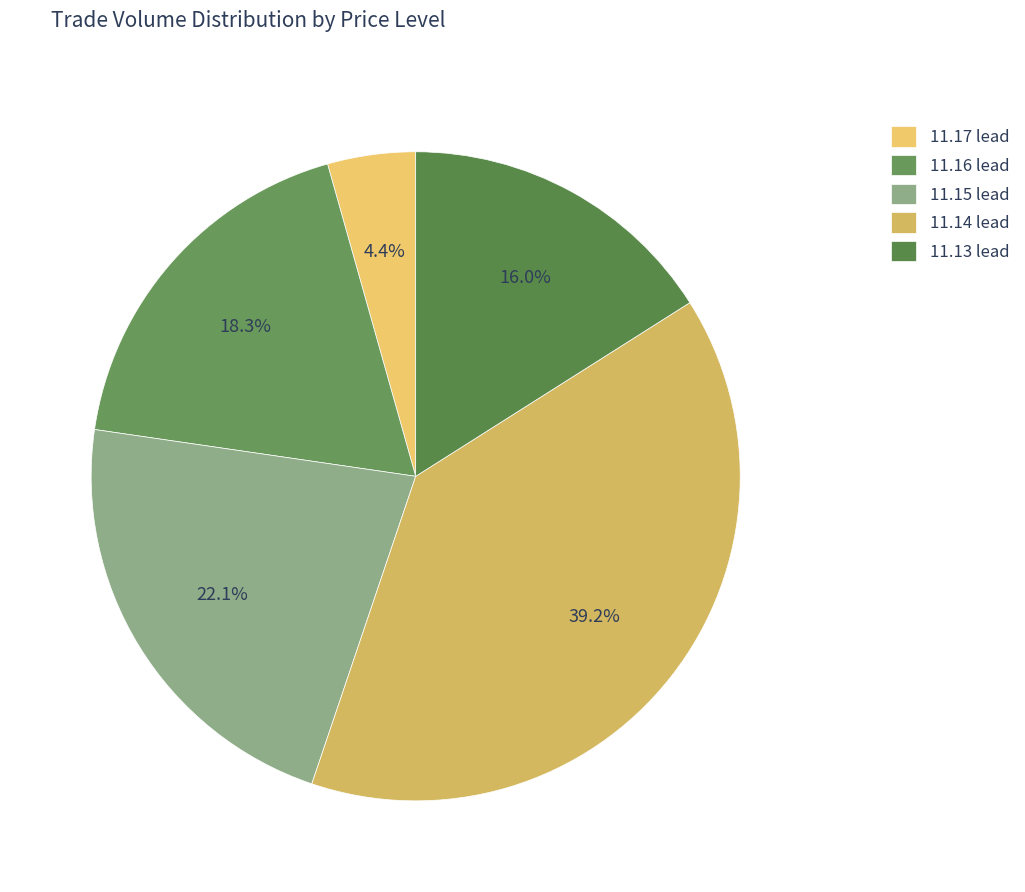

What is the smallest slice in the pie chart?

11.17 lead